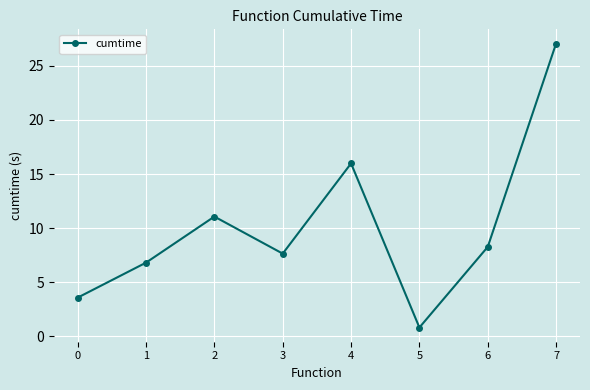

Does the chart display data point markers on the line(s)?

Yes